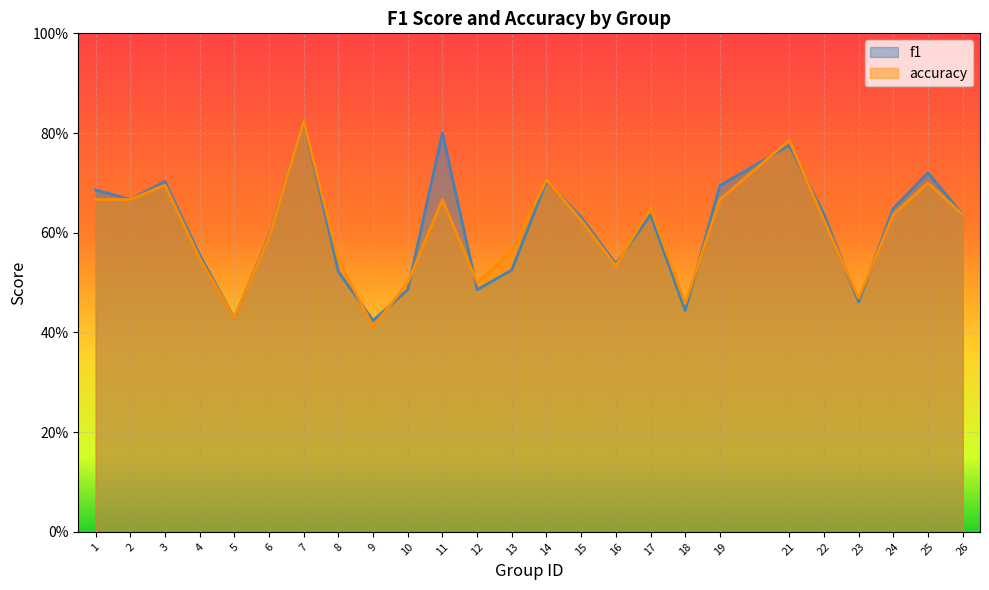

What is the maximum value shown in the chart?

0.8